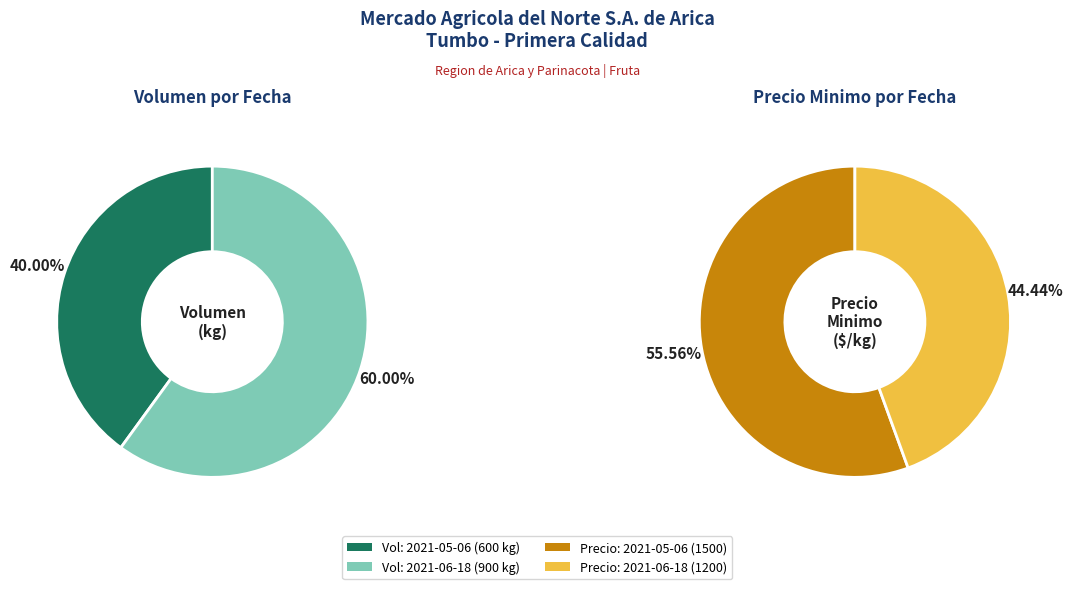

Does 2021-06-18 (900 kg) account for over 50% of the chart?

Yes